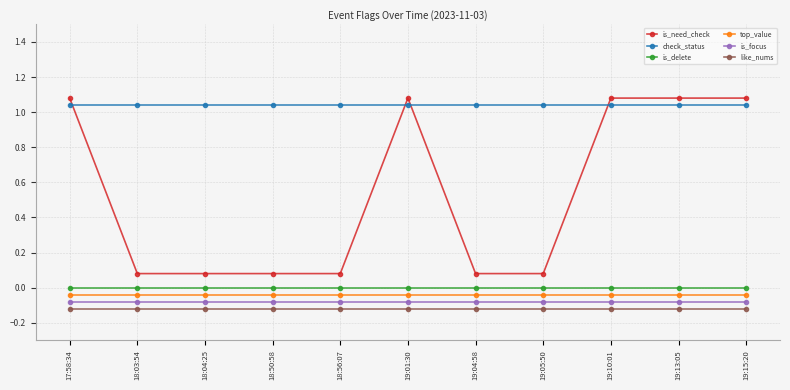

Is it true that is_need_check equals 0.0 at 18:03:54?

False